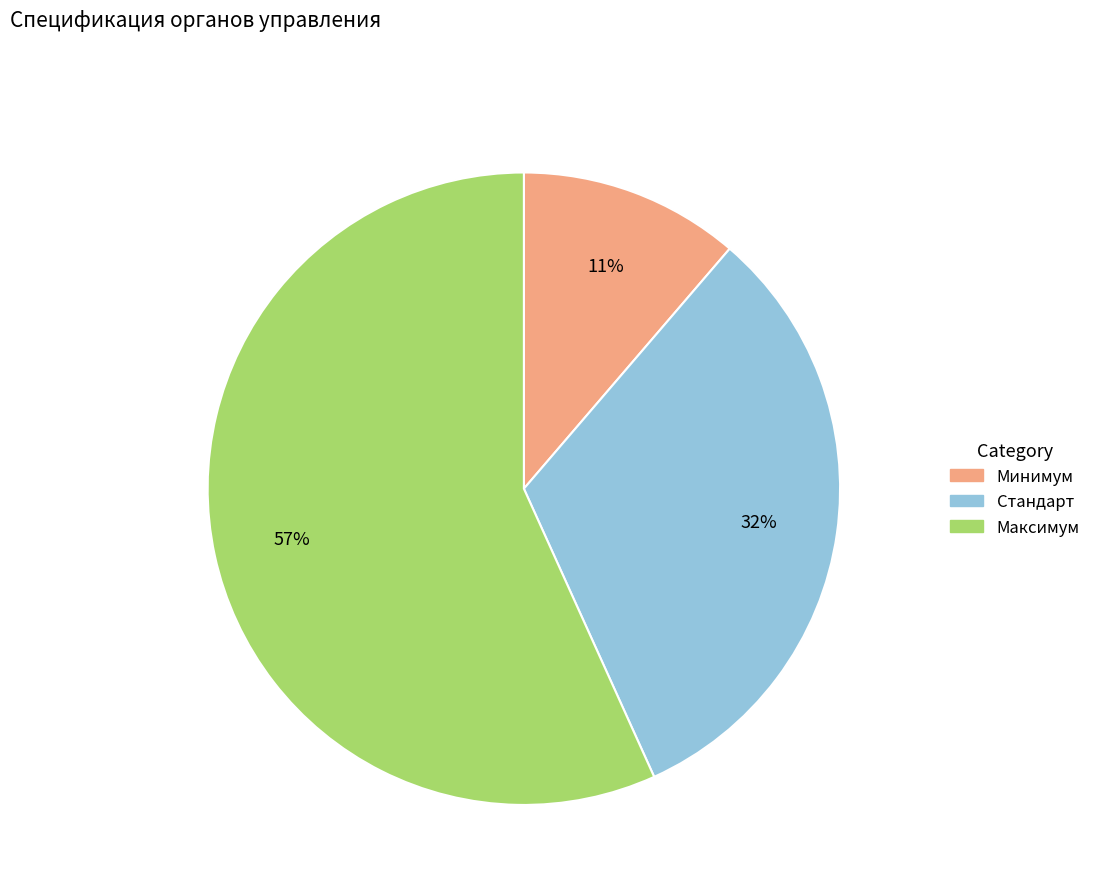

Which has a higher value, Минимум or Максимум?

Максимум